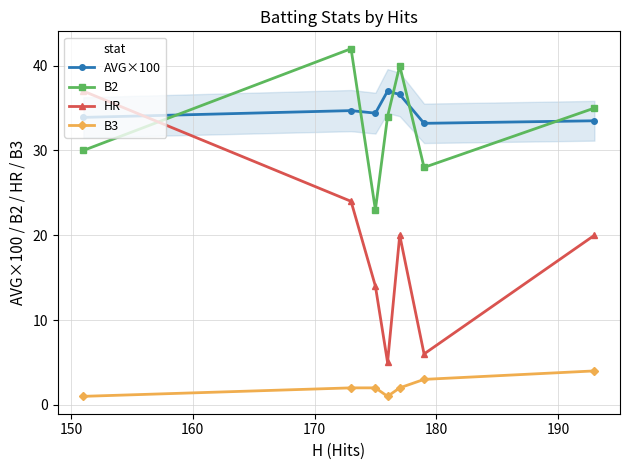

True or false: AVG×100 has more than 2 interior local peaks.

False